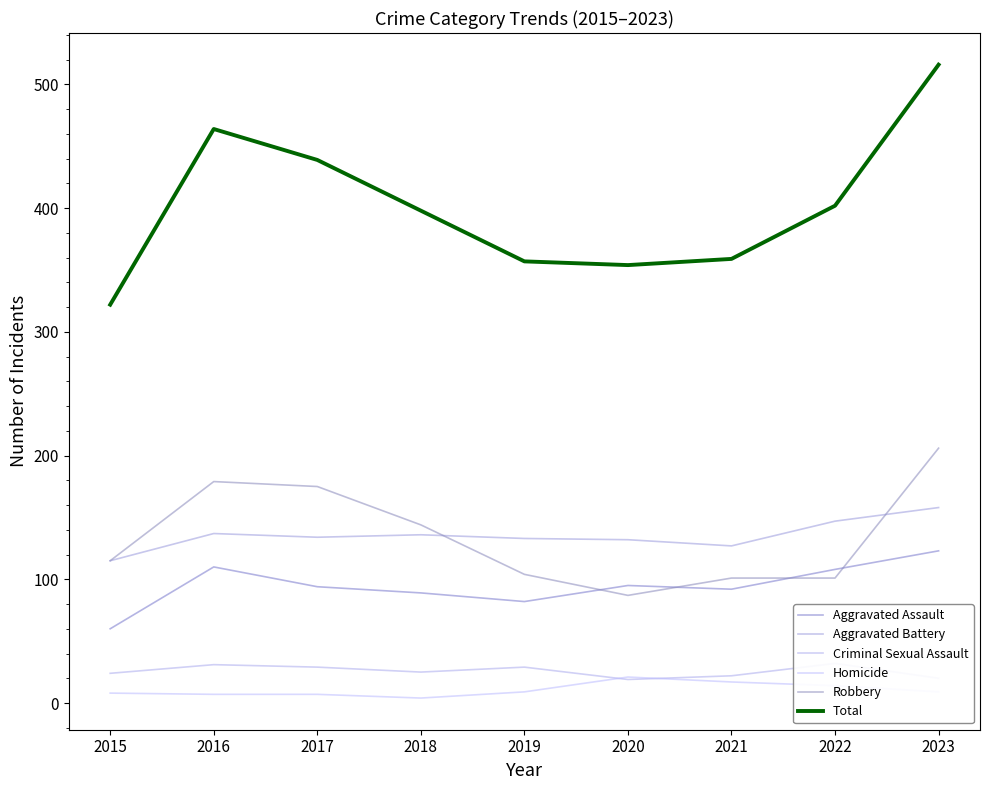

True or false: Criminal Sexual Assault has a value of 38 at 2018.

False